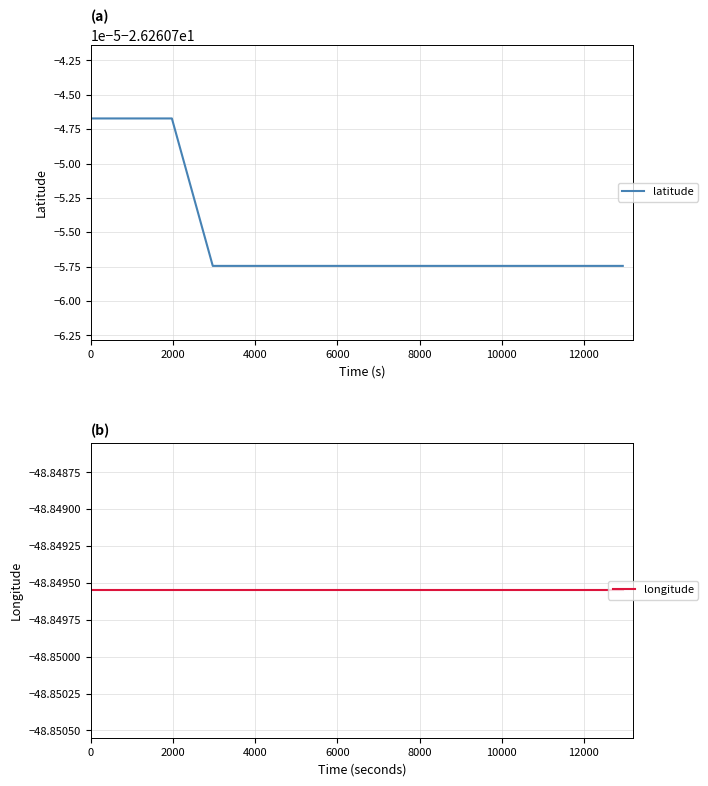

What is the value of the latitude point at the 11th from the left?

-26.3